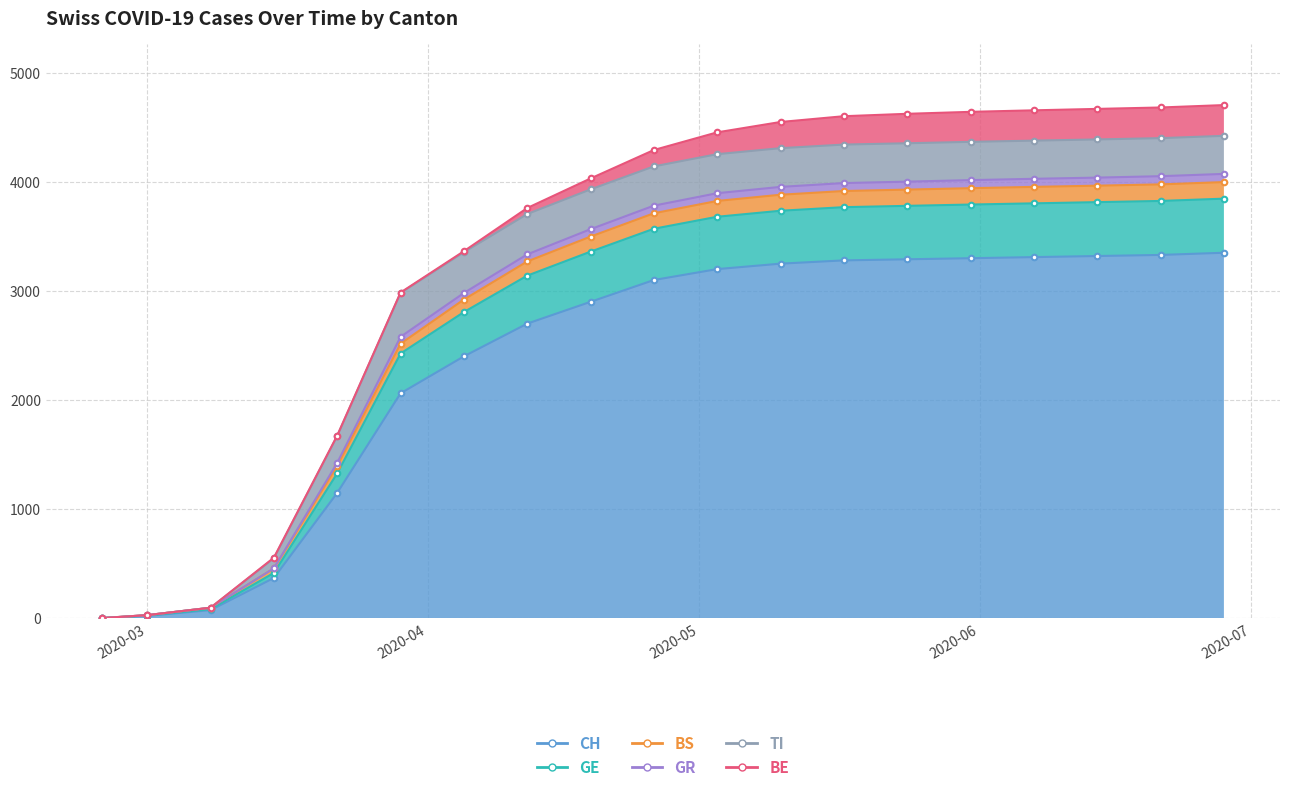

What position from the left is 2020-03-08?

3